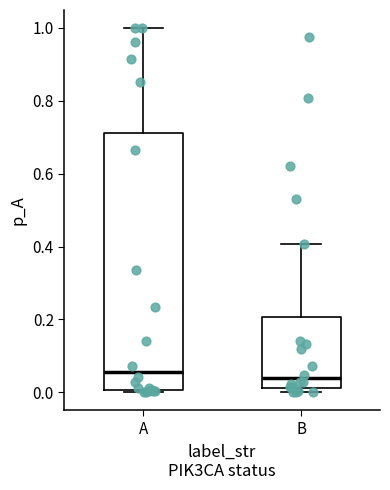

Comparing the boxes themselves (not the whiskers), which one is the tallest?

A